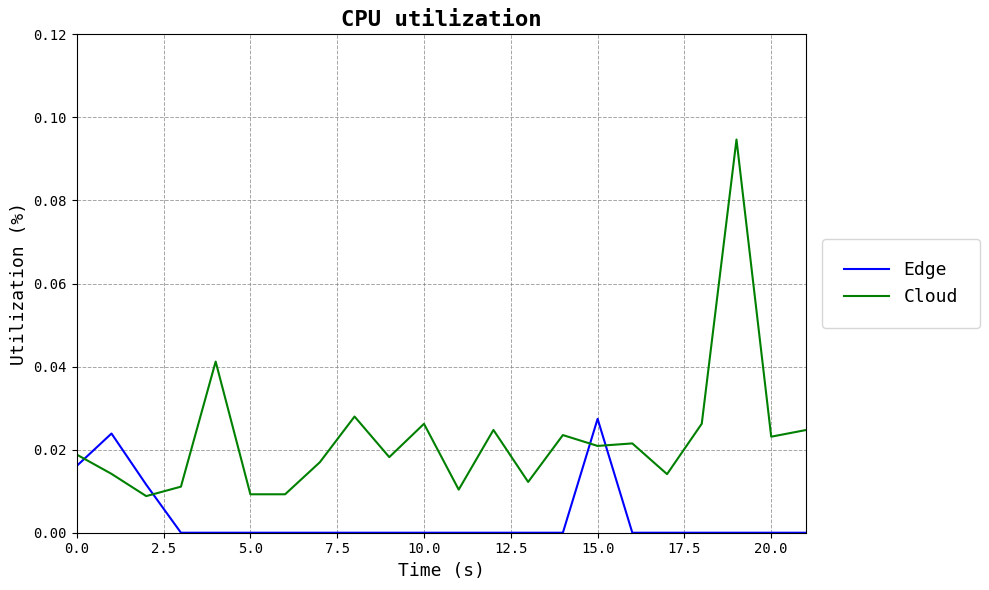

Rank the series by their average value, from lowest to highest.

Edge, Cloud